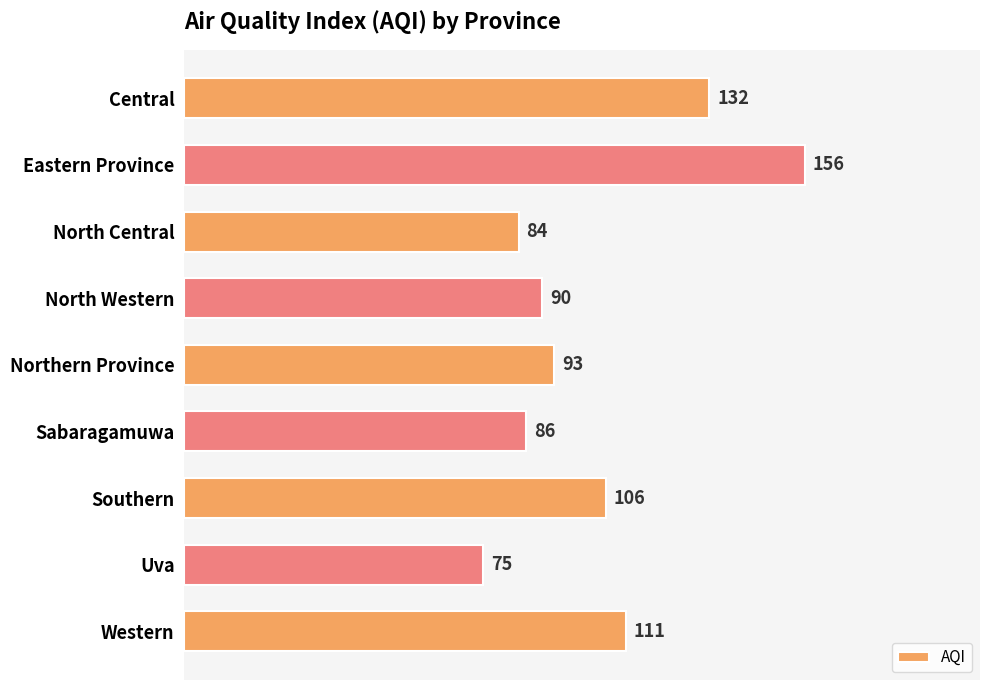

Rank the categories by value from highest to lowest.

Eastern Province, Central, Western, Southern, Northern Province, North Western, Sabaragamuwa, North Central, Uva